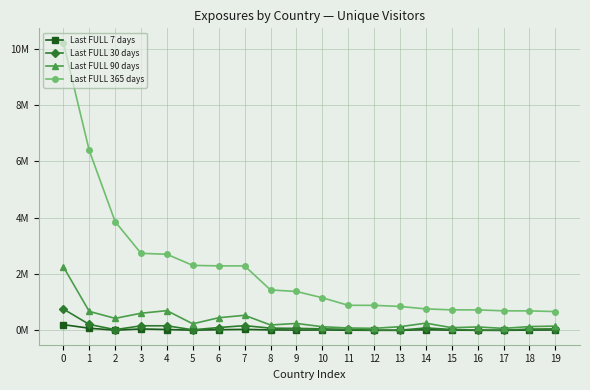

Where is the first local maximum for Last FULL 7 days?

3